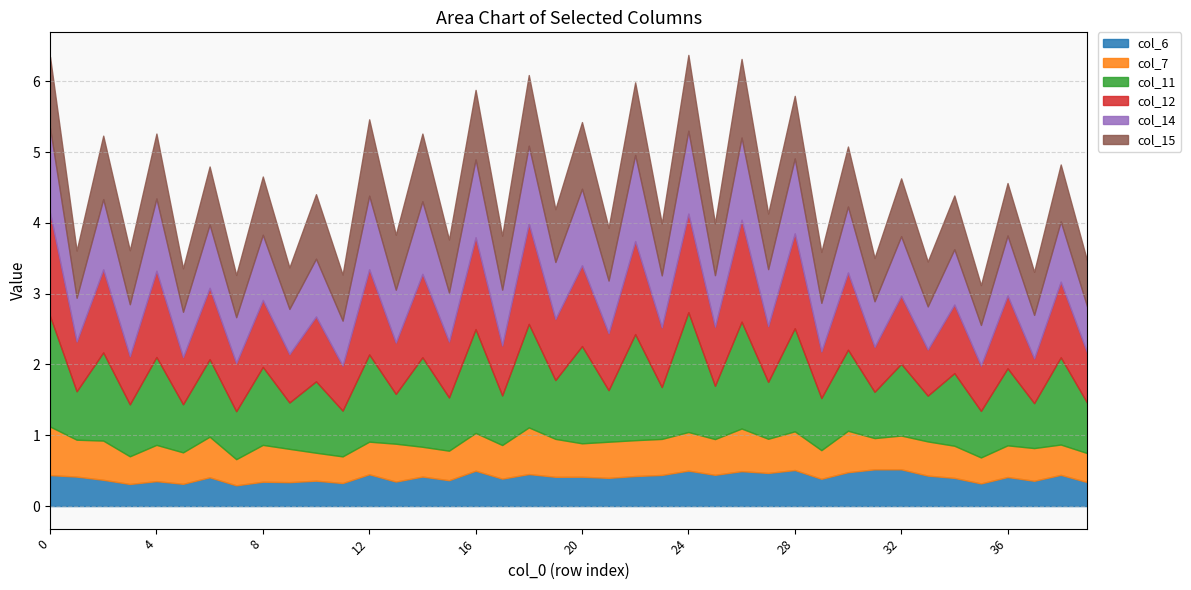

True or false: col_15 has a value of 0.6 at 37.

True